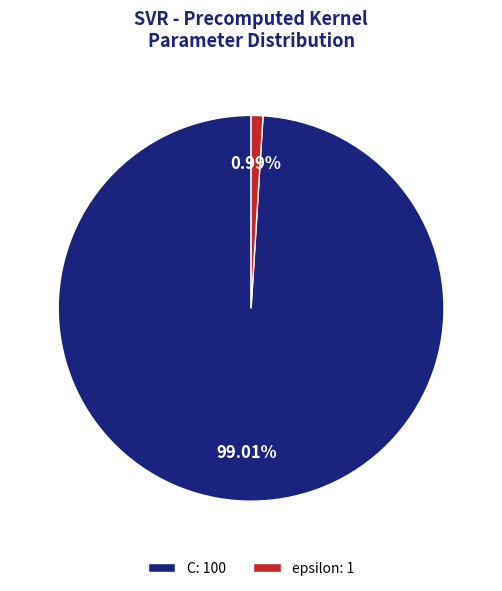

Count the number of slices in the pie.

2